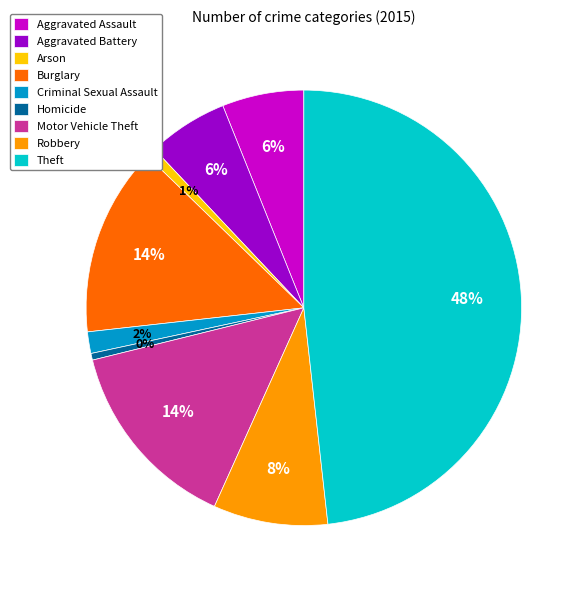

Which has a higher value, Motor Vehicle Theft or Arson?

Motor Vehicle Theft